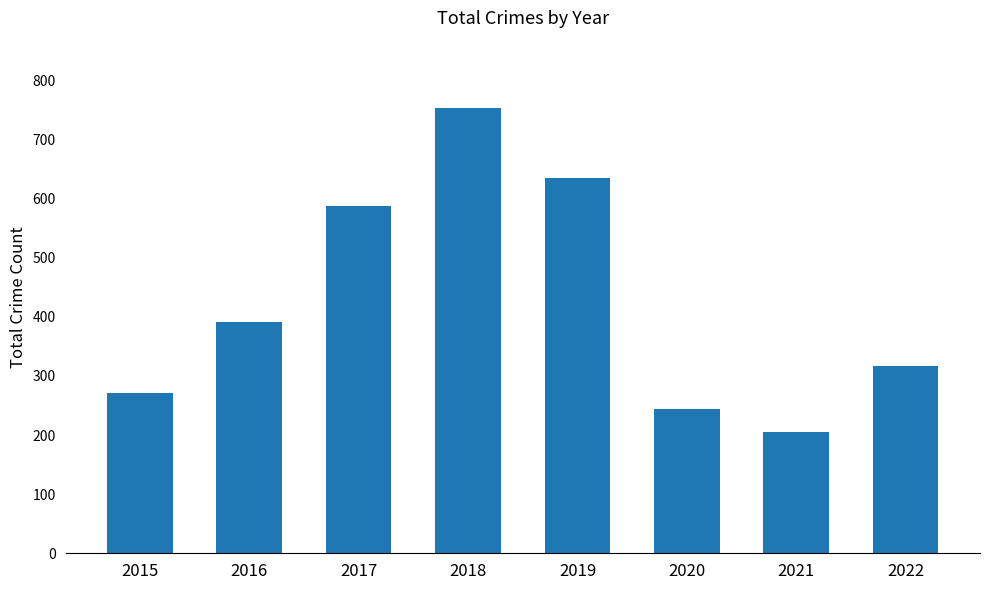

Rank the categories by value from highest to lowest.

2018, 2019, 2017, 2016, 2022, 2015, 2020, 2021